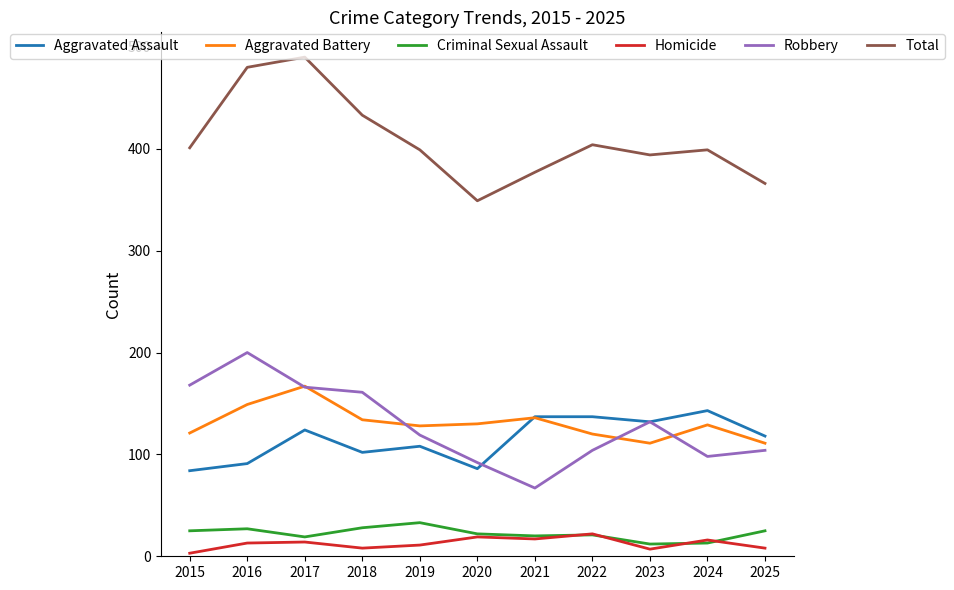

Where is the first local maximum for Aggravated Assault?

2017